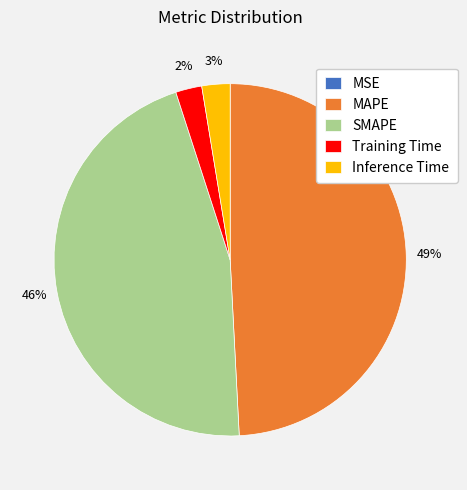

Does Inference Time represent more than half of the total?

No